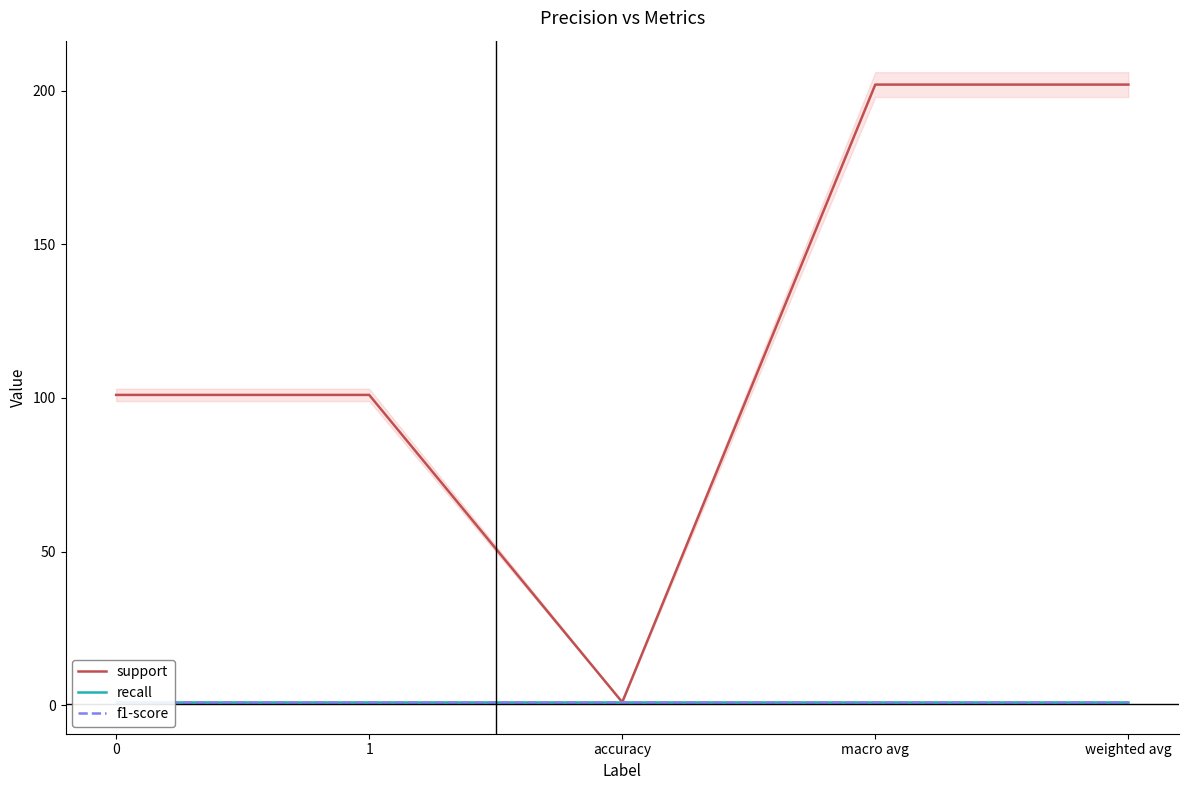

Reading right to left, extract all data points from this chart.

support: 202	202	1	101	101
recall: 1	1	1	1	1
f1-score: 1	1	1	1	1